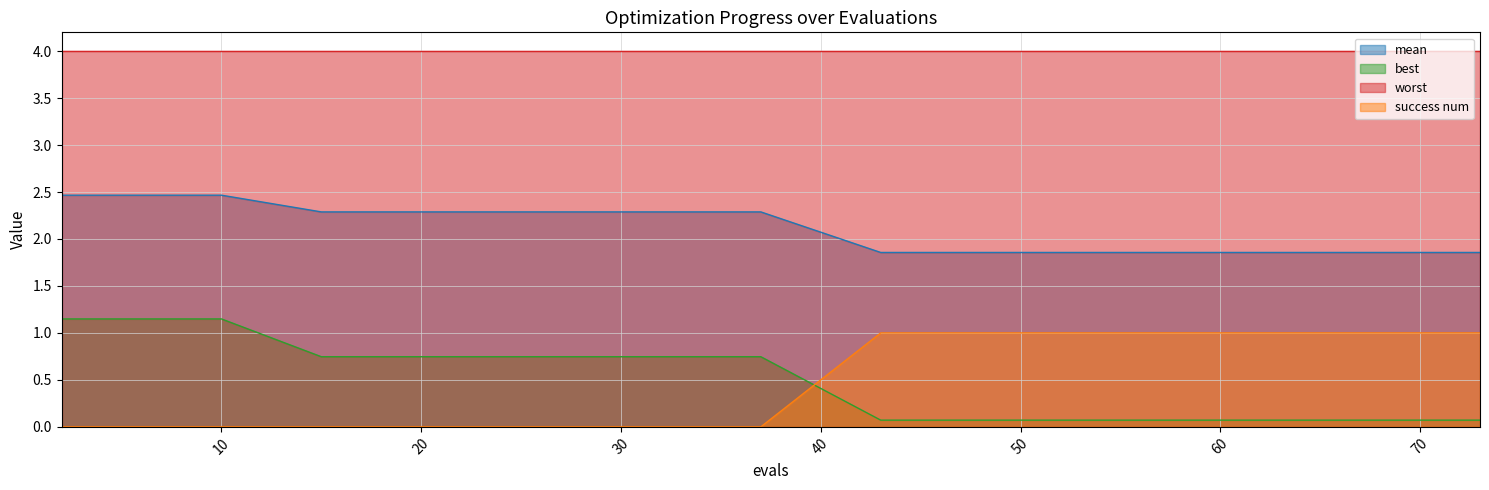

What is the total value across all series at 60?

6.9